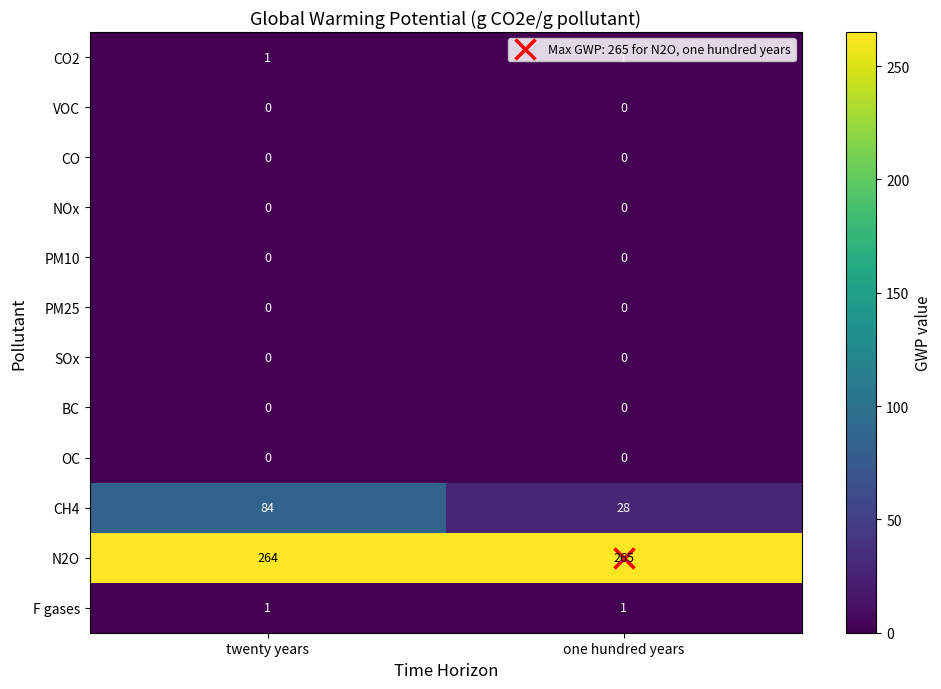

Which series has the largest total across all categories?

N2O